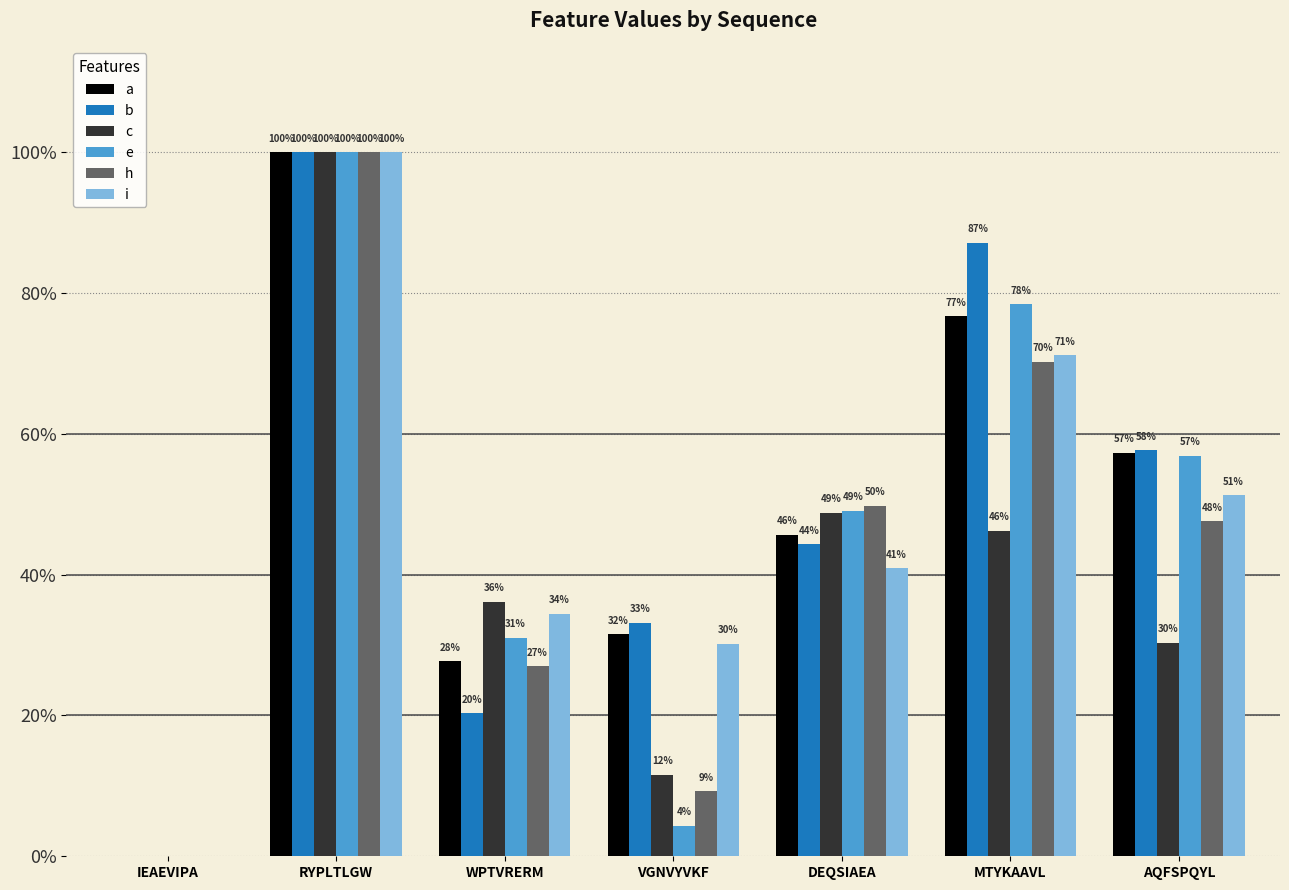

Reading left to right, transcribe all the data shown in this chart.

a: IEAEVIPA=0.0	RYPLTLGW=1.0	WPTVRERM=0.3	VGNVYVKF=0.3	DEQSIAEA=0.5	MTYKAAVL=0.8	AQFSPQYL=0.6
b: IEAEVIPA=0.0	RYPLTLGW=1.0	WPTVRERM=0.2	VGNVYVKF=0.3	DEQSIAEA=0.4	MTYKAAVL=0.9	AQFSPQYL=0.6
c: IEAEVIPA=0.0	RYPLTLGW=1.0	WPTVRERM=0.4	VGNVYVKF=0.1	DEQSIAEA=0.5	MTYKAAVL=0.5	AQFSPQYL=0.3
e: IEAEVIPA=0.0	RYPLTLGW=1.0	WPTVRERM=0.3	VGNVYVKF=0.0	DEQSIAEA=0.5	MTYKAAVL=0.8	AQFSPQYL=0.6
h: IEAEVIPA=0.0	RYPLTLGW=1.0	WPTVRERM=0.3	VGNVYVKF=0.1	DEQSIAEA=0.5	MTYKAAVL=0.7	AQFSPQYL=0.5
i: IEAEVIPA=0.0	RYPLTLGW=1.0	WPTVRERM=0.3	VGNVYVKF=0.3	DEQSIAEA=0.4	MTYKAAVL=0.7	AQFSPQYL=0.5